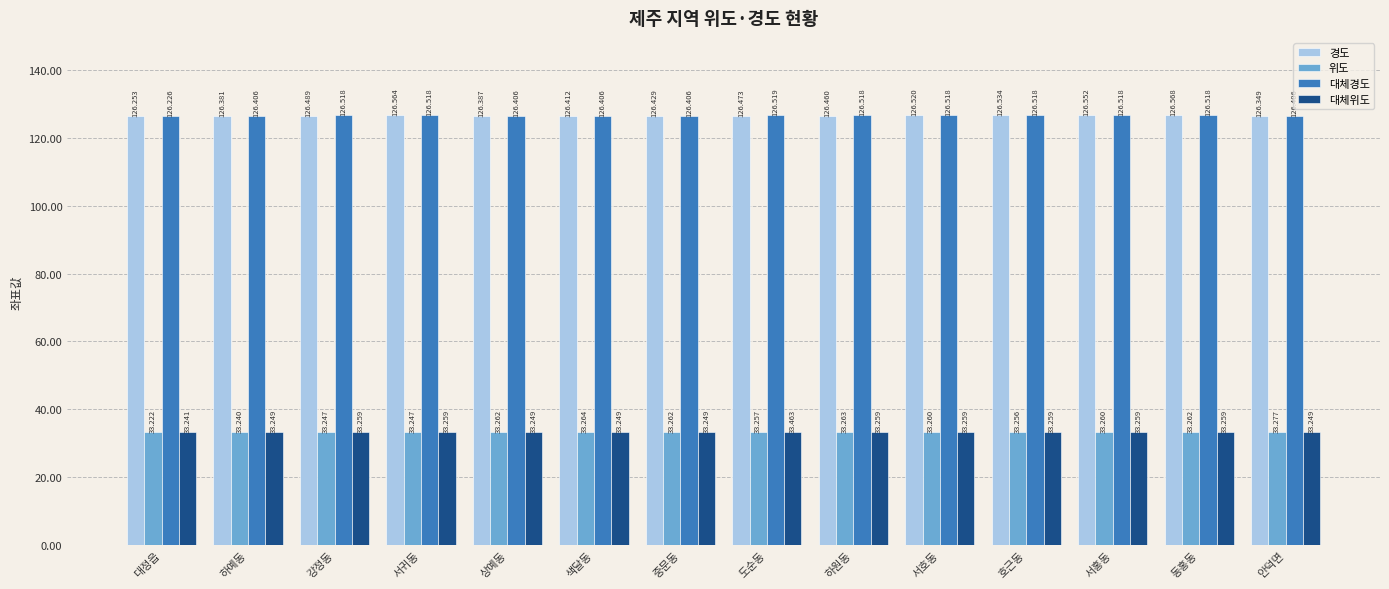

Which series has the largest range (max minus min)?

경도